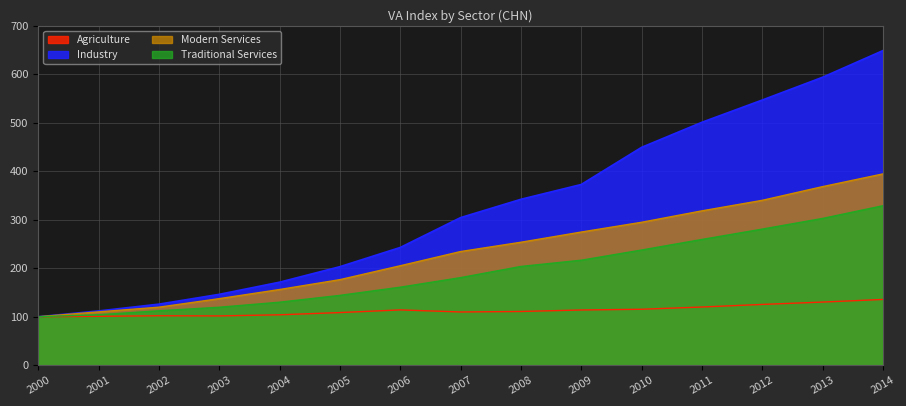

What is the spread (max minus min) of values at 2005?

94.6